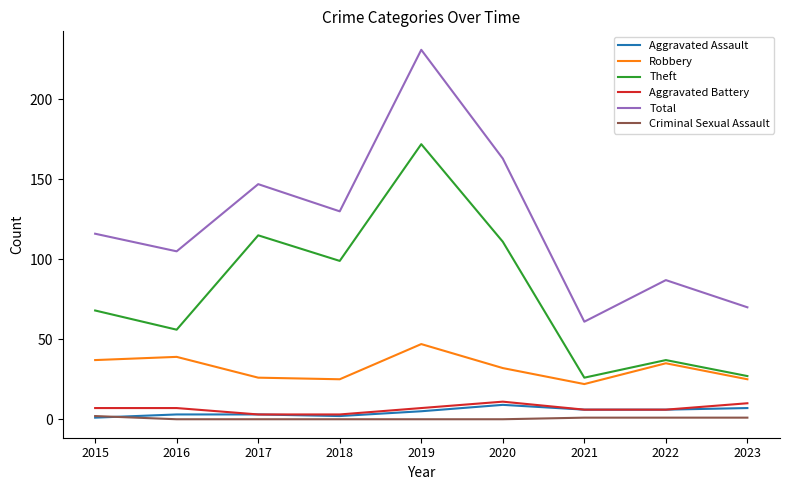

What is the minimum value for Aggravated Assault?

1